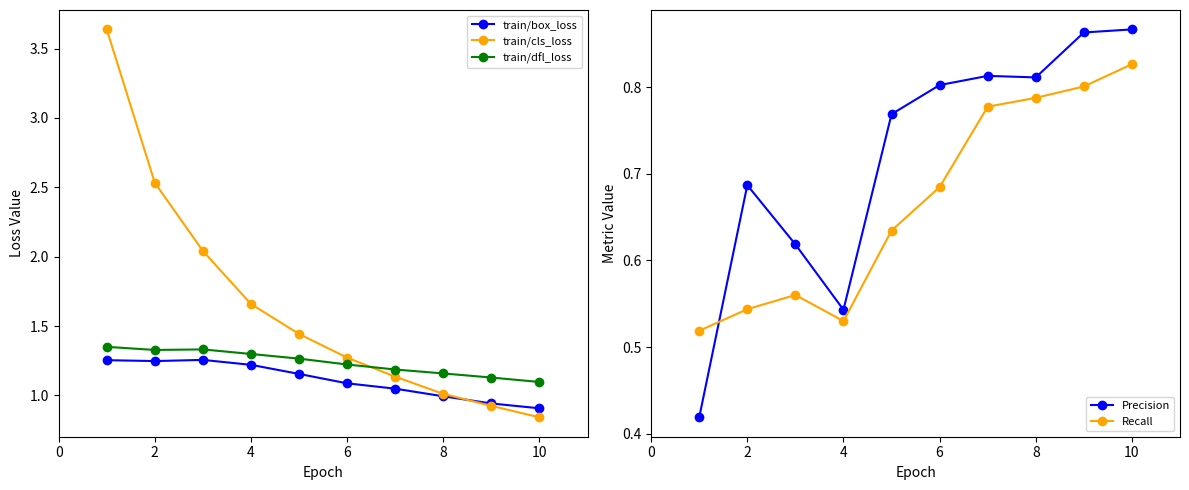

True or false: train/dfl_loss and train/box_loss cross at least once.

False